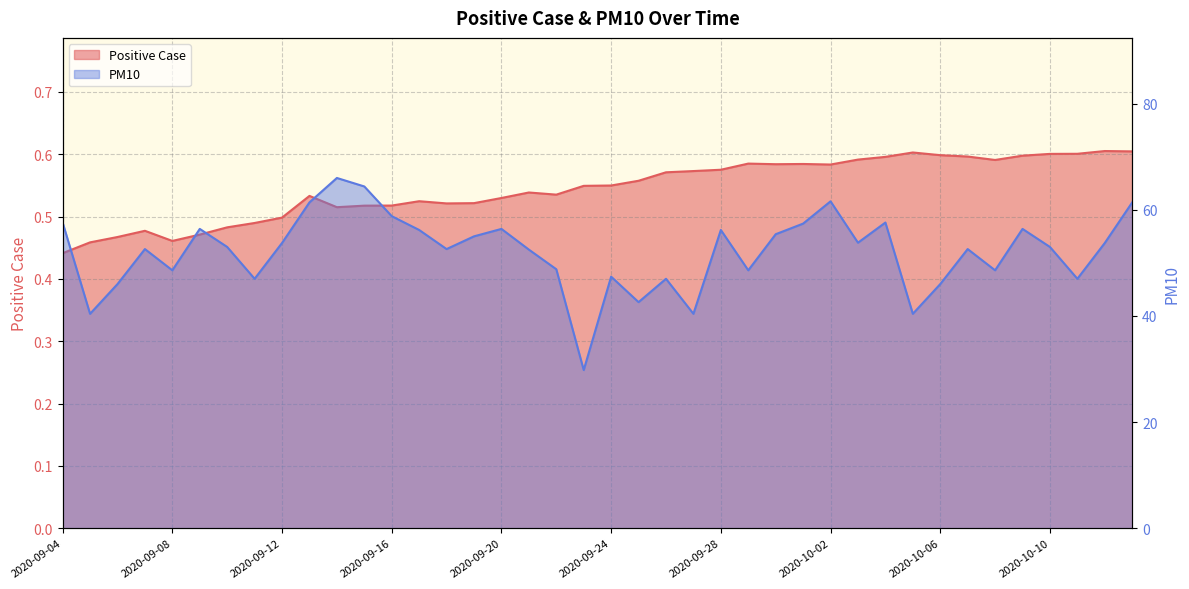

At how many categories does at least one series exceed 55?

15